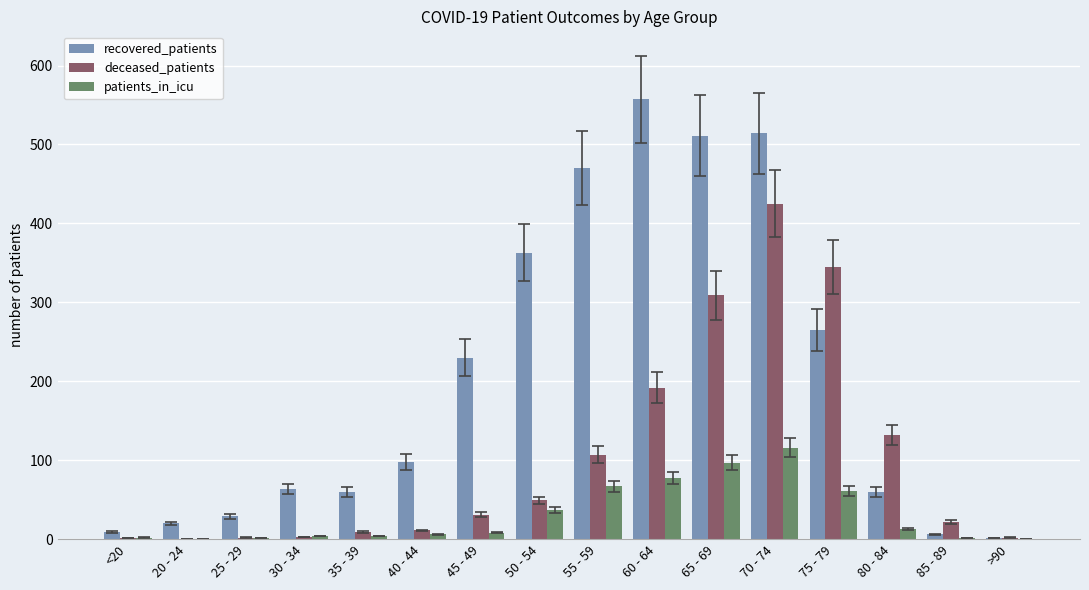

What are all the series names shown in the legend?

recovered_patients, deceased_patients, patients_in_icu